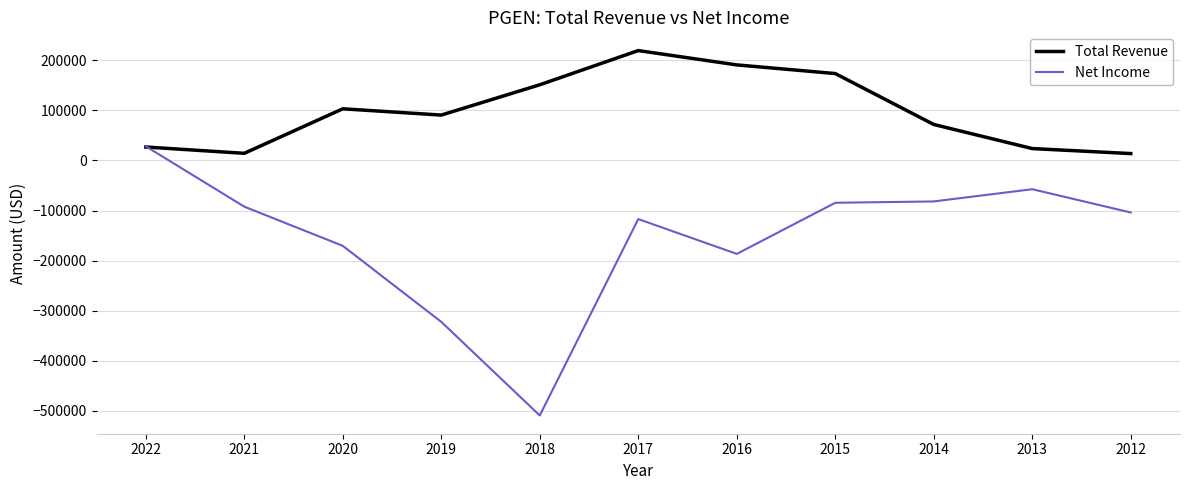

True or false: Net Income has more than 0 interior local peaks.

True